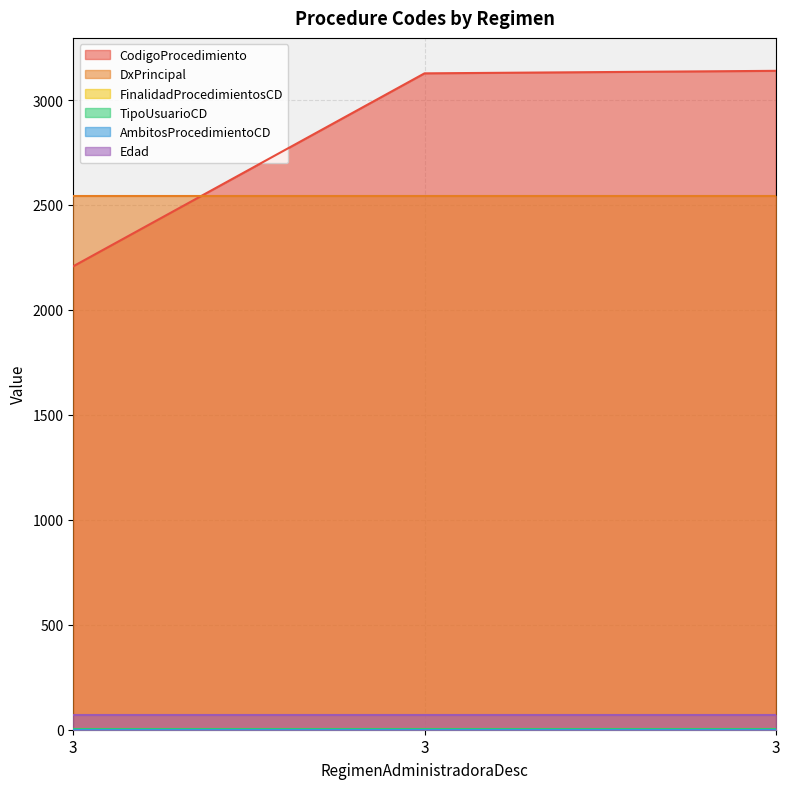

Which label corresponds to the largest value in the chart?

3